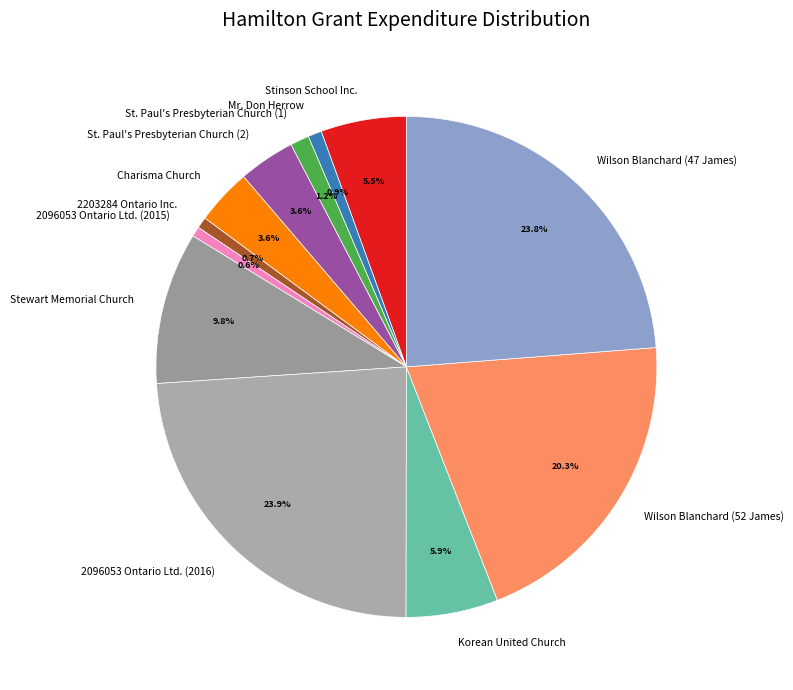

What is the ratio of the value at Wilson Blanchard (47 James) to the value at Mr. Don Herrow?

26.9